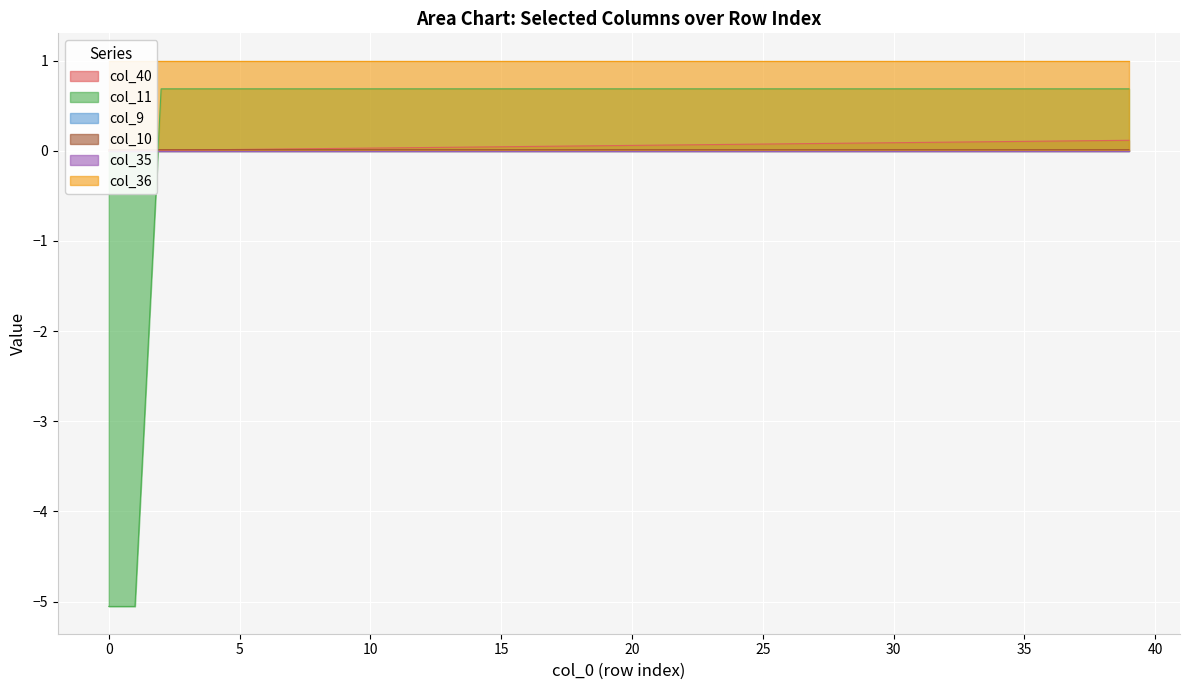

Is it true that col_10 equals 1.2 at 26?

False